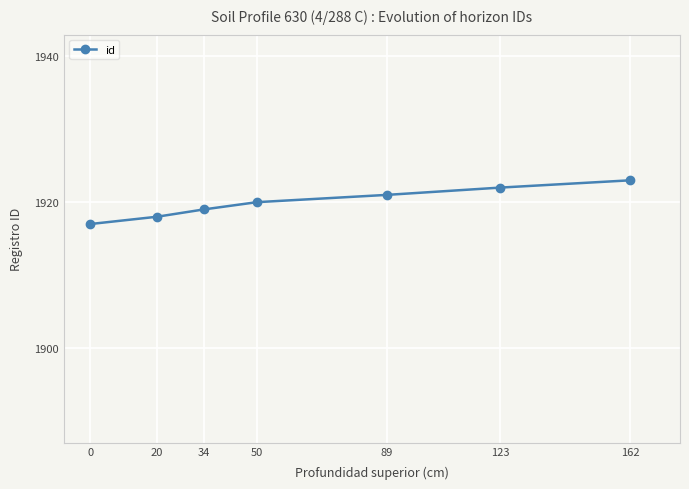

What is the difference between the maximum and minimum values?

6